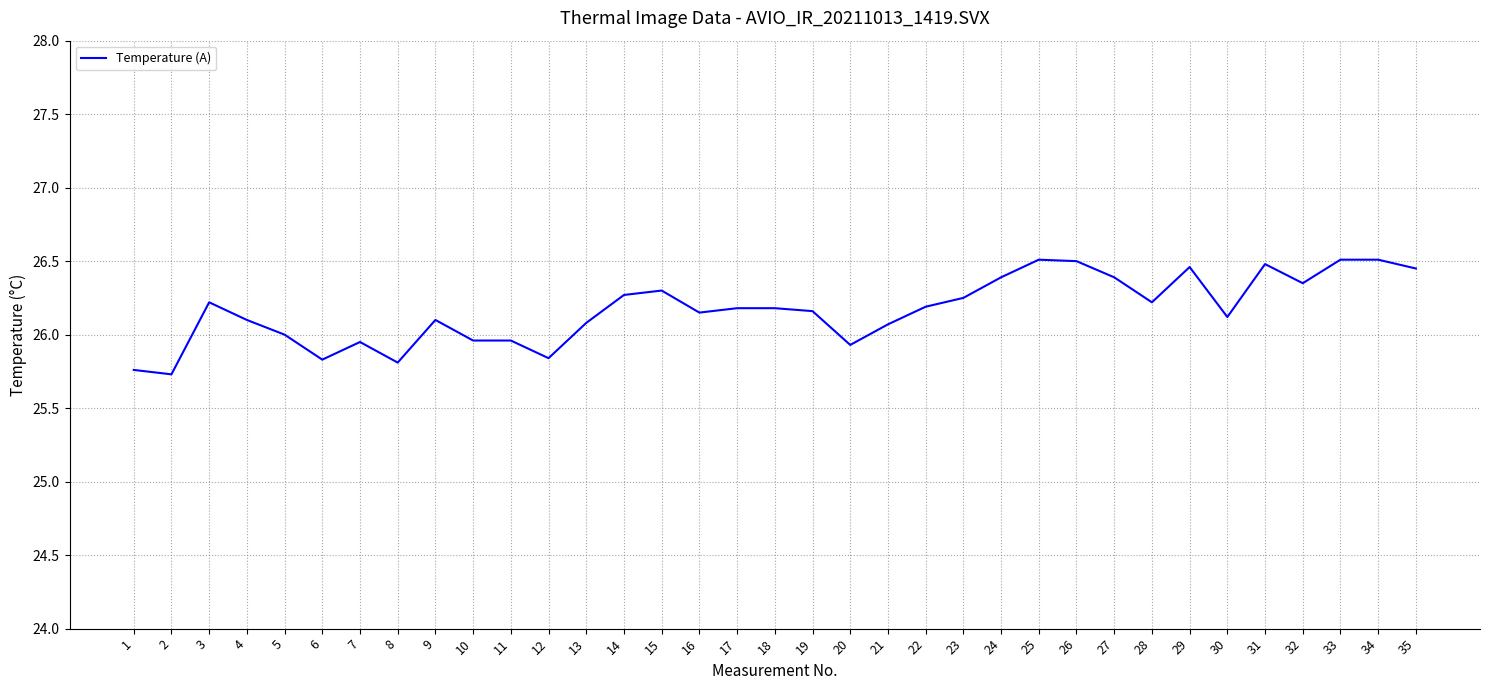

What is the difference between the values at 31 and 9?

0.4